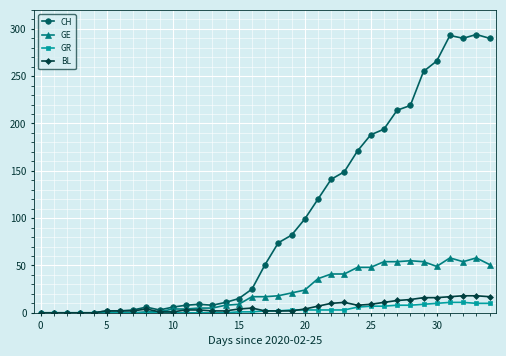

How many values in the CH series are below 51?

17